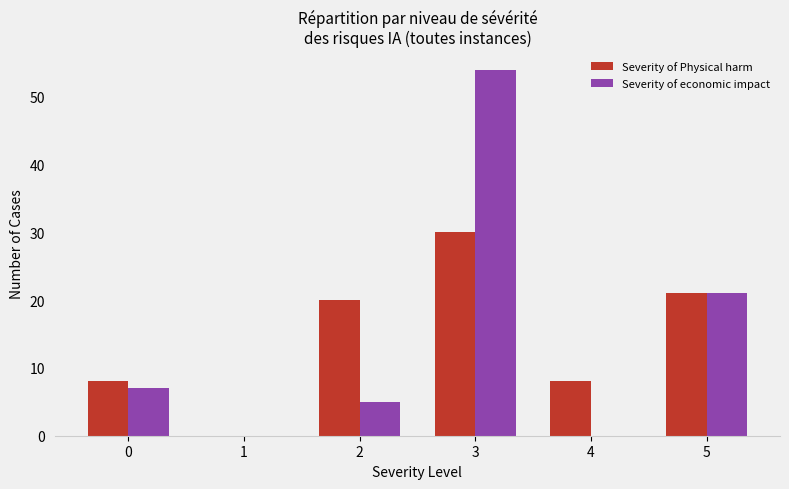

What value does the Severity of Physical harm series have at 3, to the nearest 10?

30